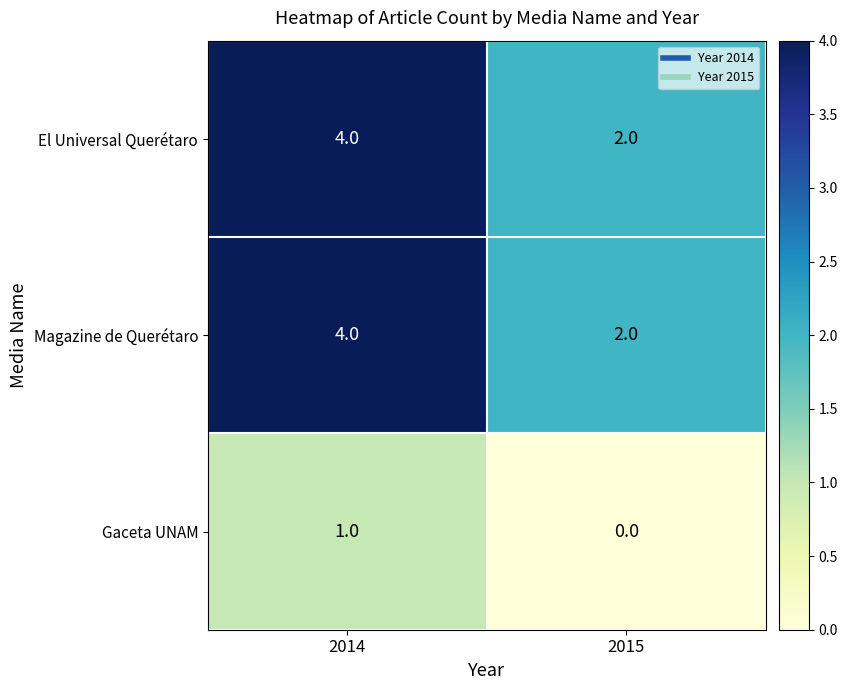

What is the sum of all El Universal Querétaro values?

6